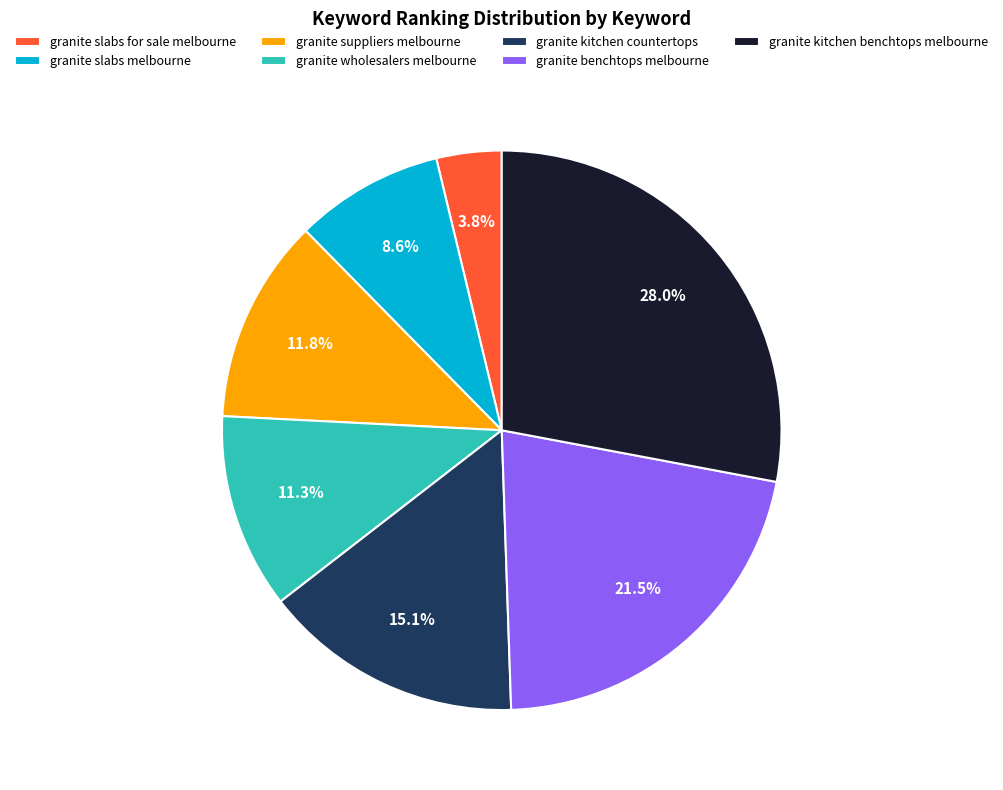

Approximately how many times larger is the value at granite wholesalers melbourne compared to granite kitchen benchtops melbourne?

0.4